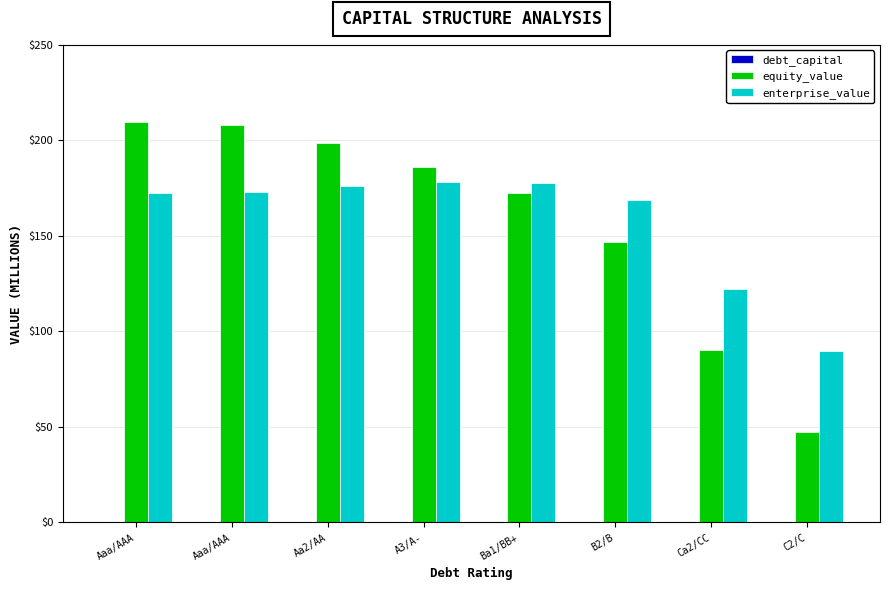

How many groups of bars are there?

8